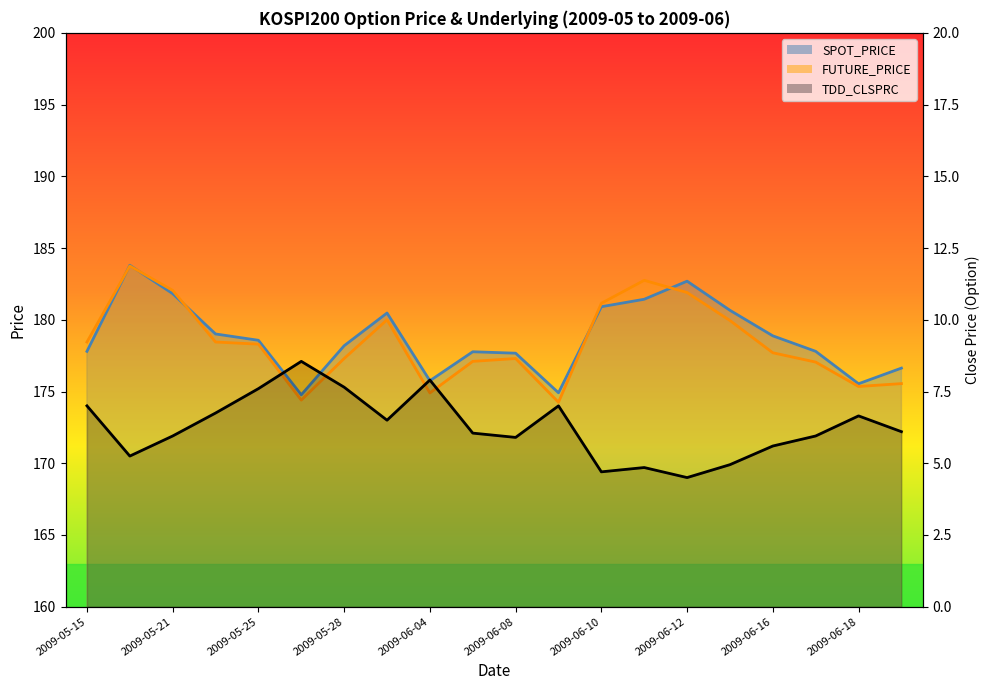

What is the difference between the values at 2009-05-28 and 2009-06-08?

1.8